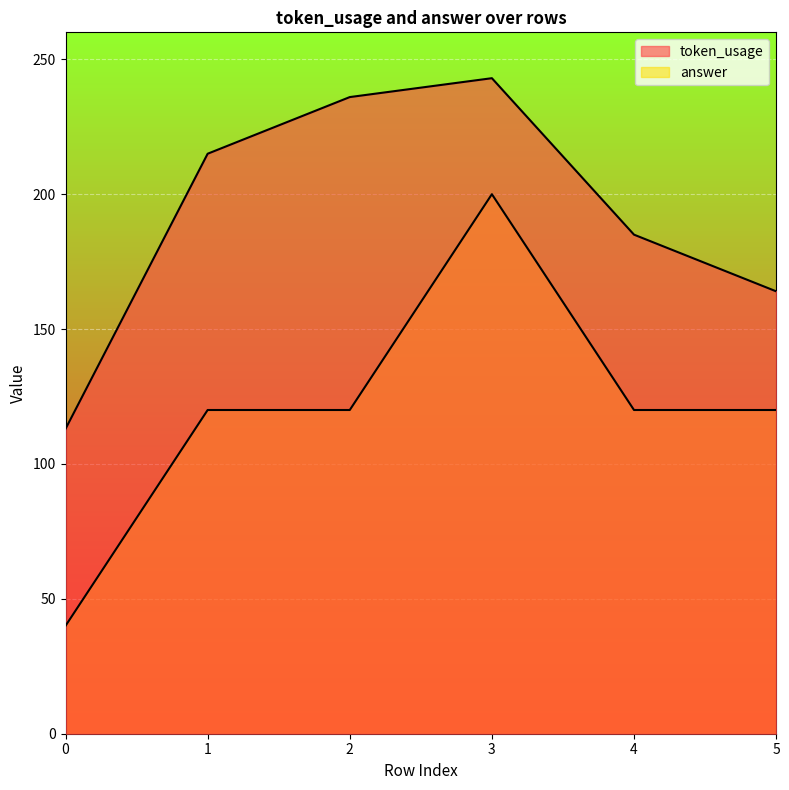

Which series has the largest total across all categories?

token_usage